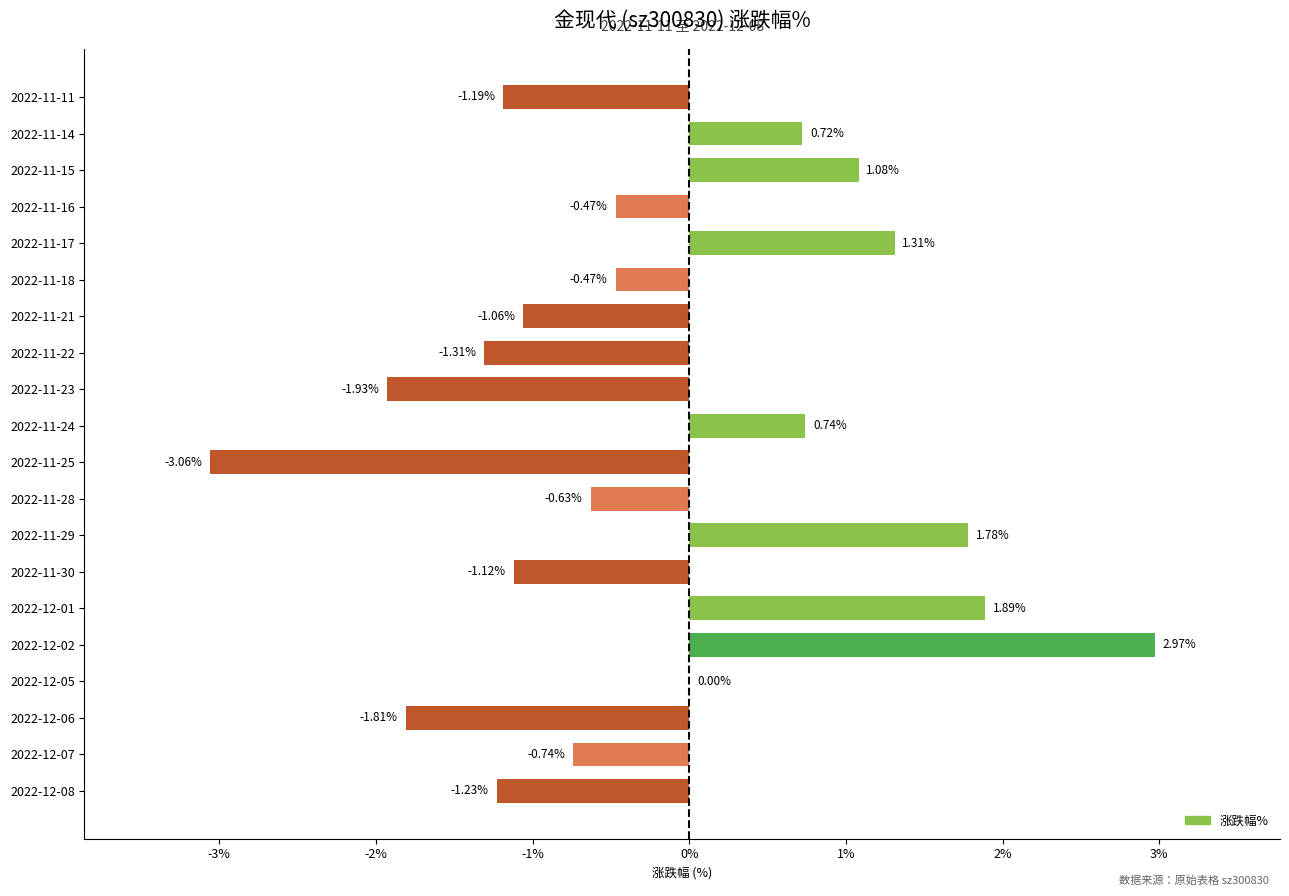

What is the sum of the values at 2022-11-23 and 2022-12-07?

-2.7